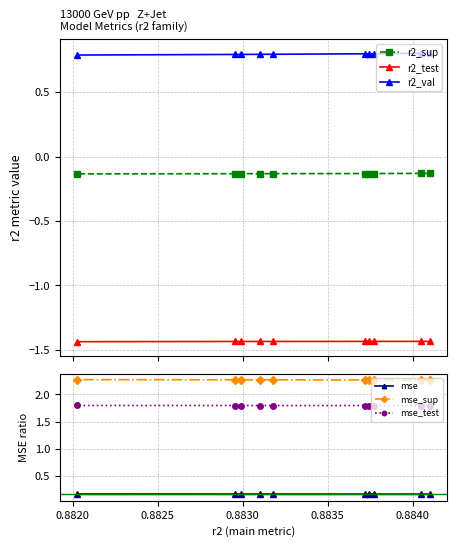

At how many categories does at least one series exceed 1?

10